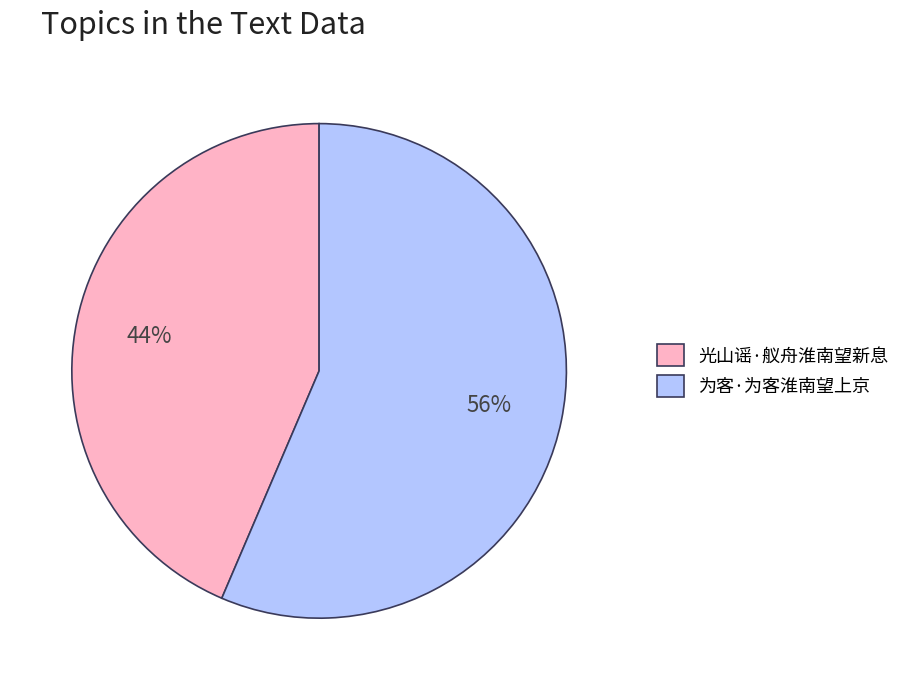

Is it true that 为客·为客淮南望上京 is 56% of the pie?

True